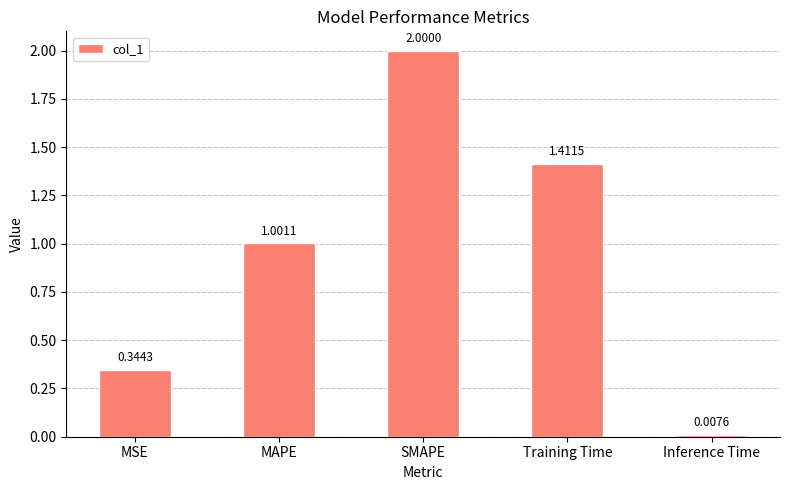

Where does the data first go above 1?

MAPE